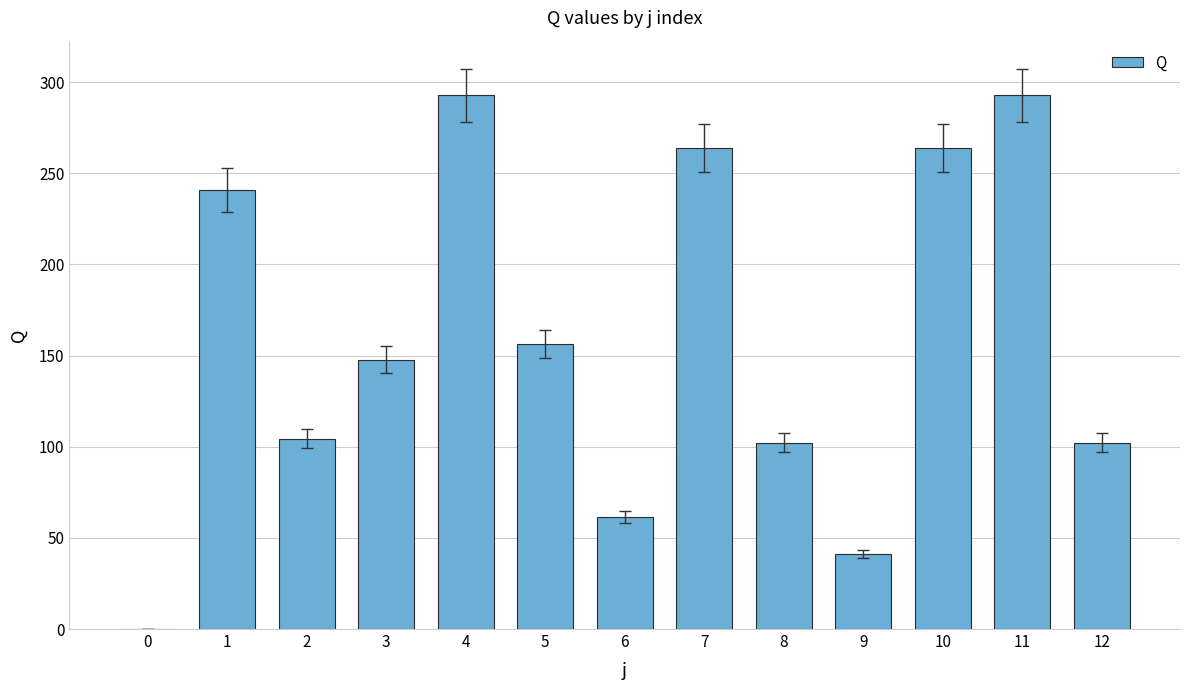

What is the sum of the values at 10 and 1?

504.5